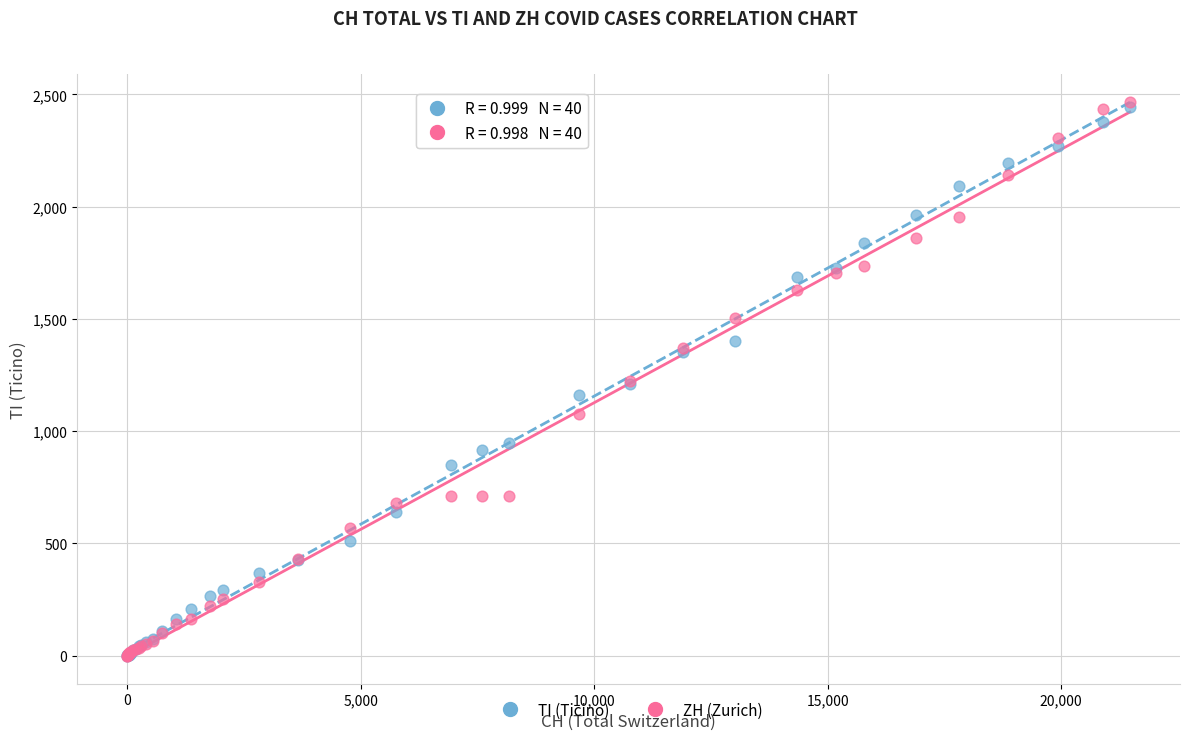

Which series has the widest spread of Y values?

ZH (Zurich)